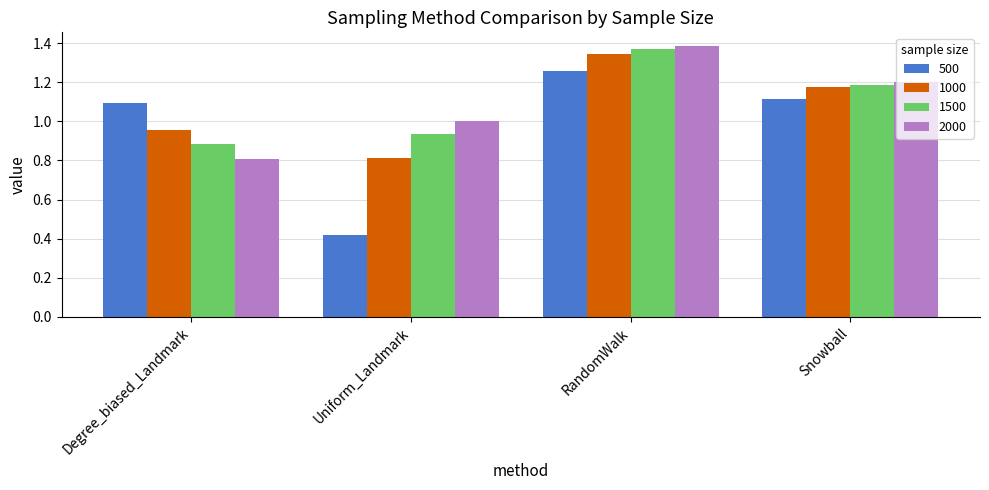

Which series changed the most between Degree_biased_Landmark and Uniform_Landmark?

500